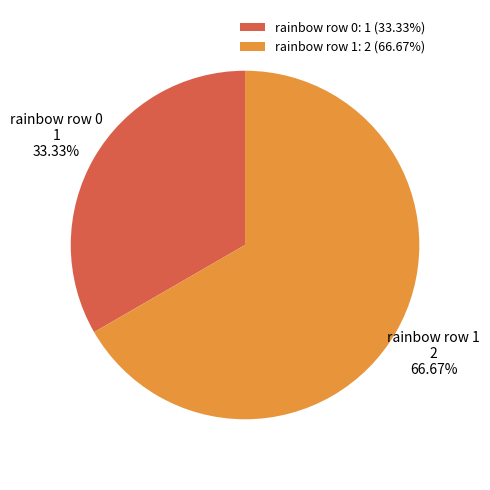

What is the smallest slice in the pie chart?

rainbow row 0